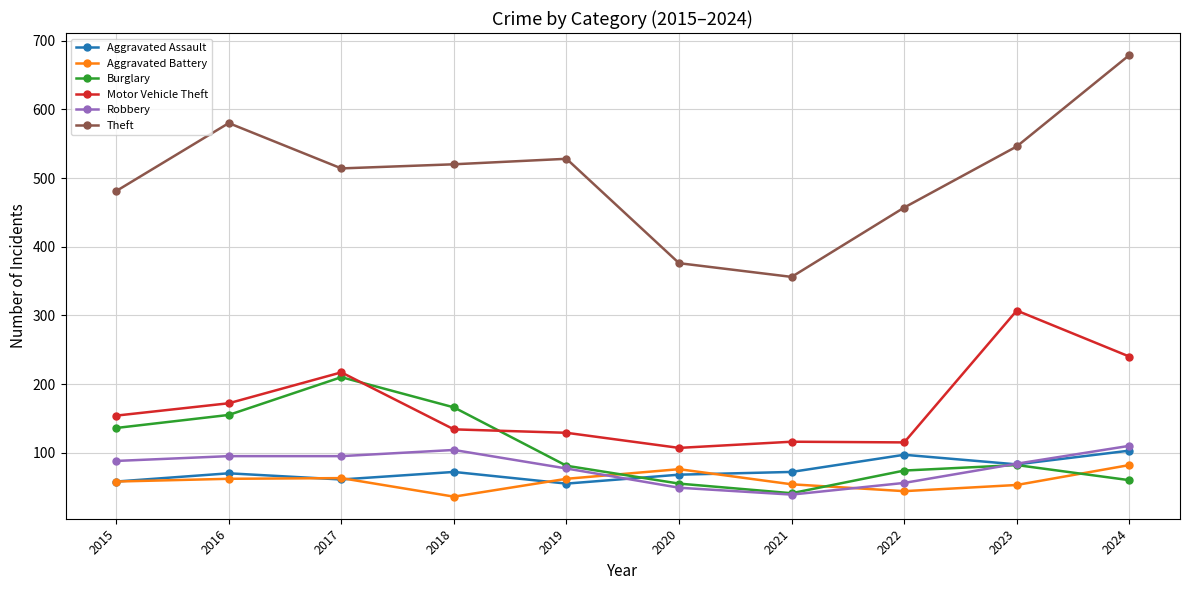

What is the value of the Aggravated Battery point at the 1st from the left?

58